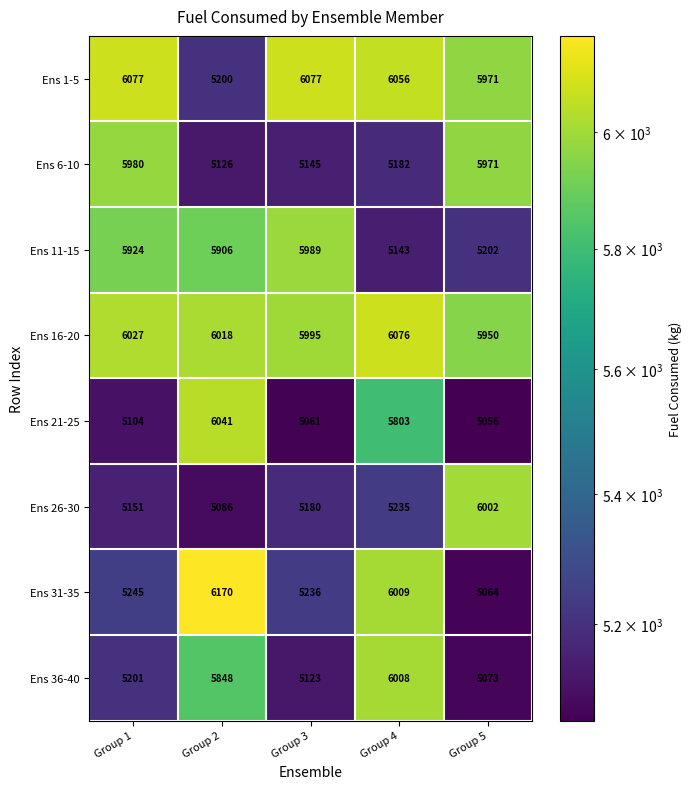

The Ens 1-5 series shows 4085 at Group 5. True or false?

False